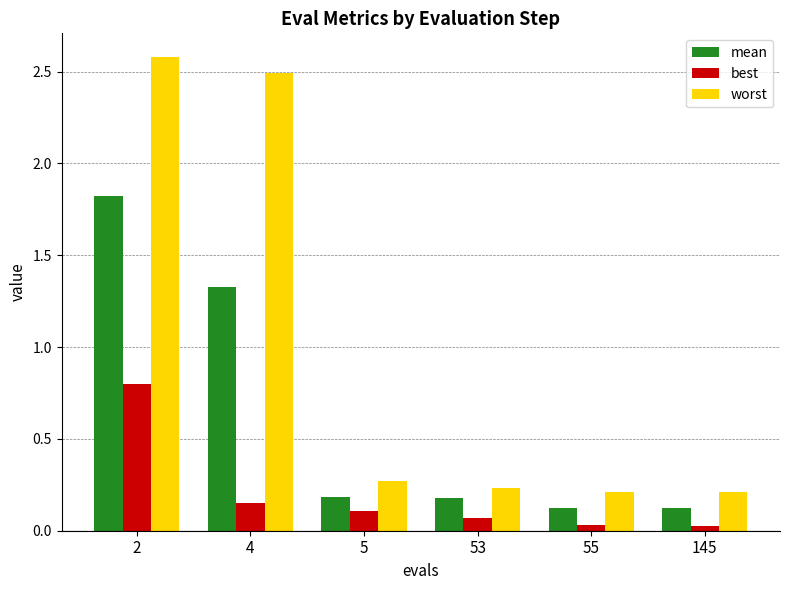

Between 4 and 55, which series saw the biggest shift?

worst